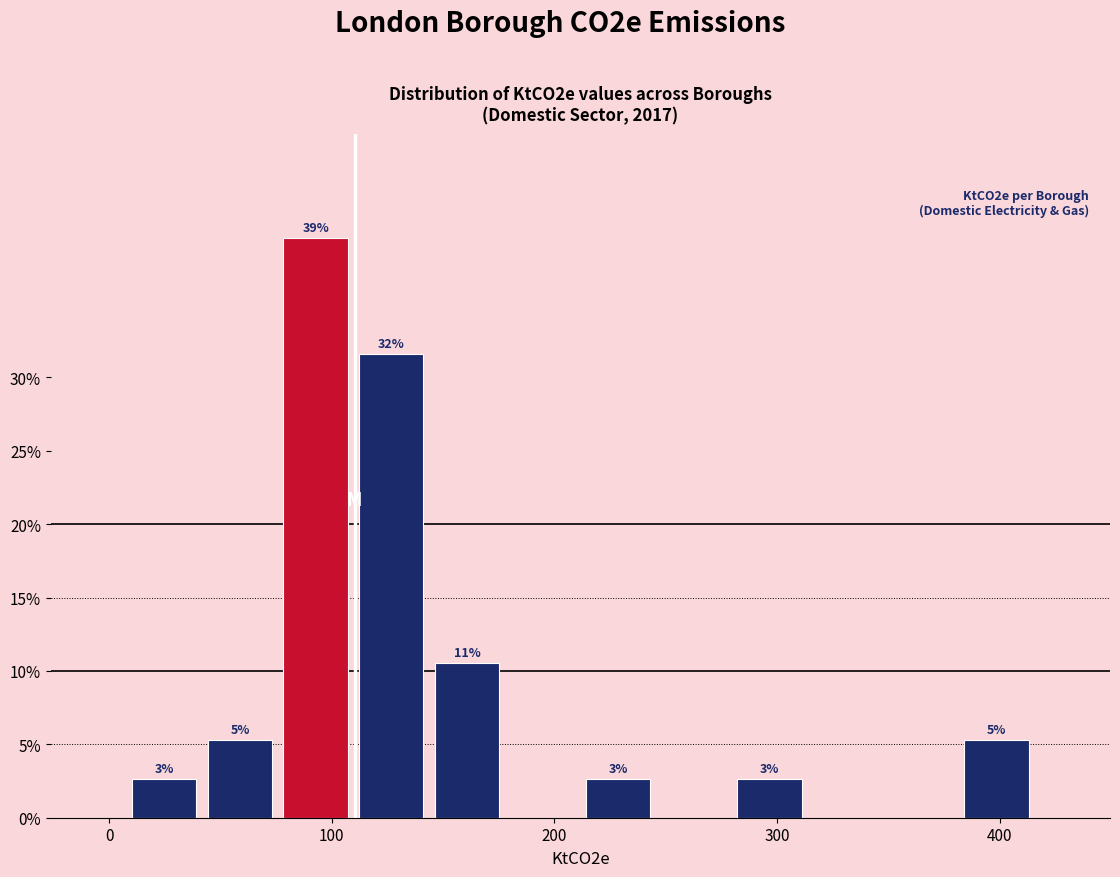

Around what value on the x-axis is the tallest bar? Give the approximate position of its centre, as read against the axis.

90